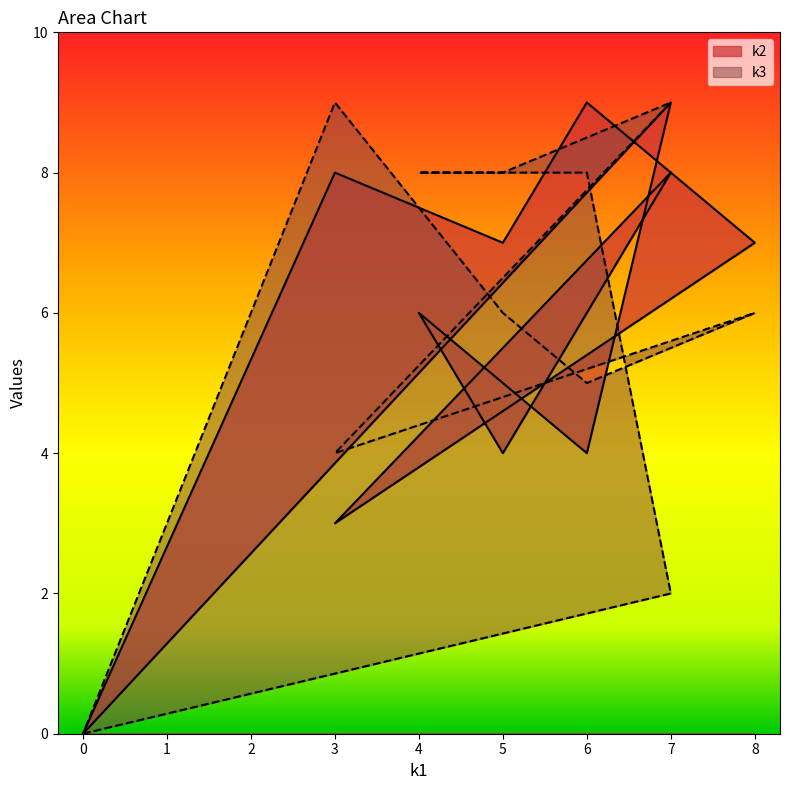

How many values in k2 are above zero?

10